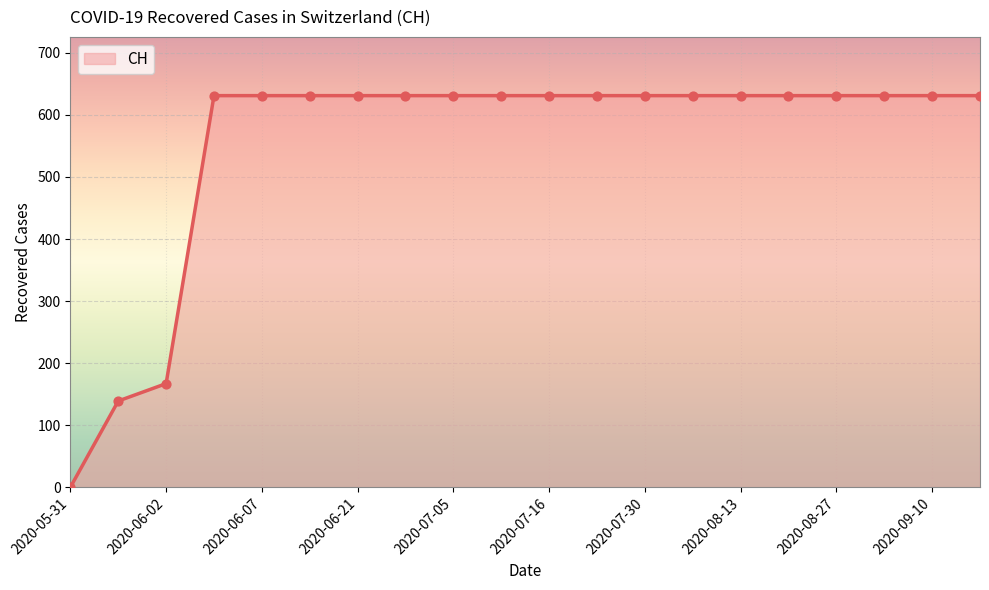

What is the maximum value shown in the chart?

631